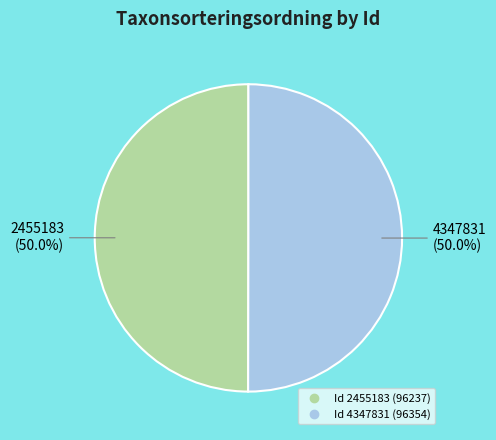

How many slices are in this pie chart?

2